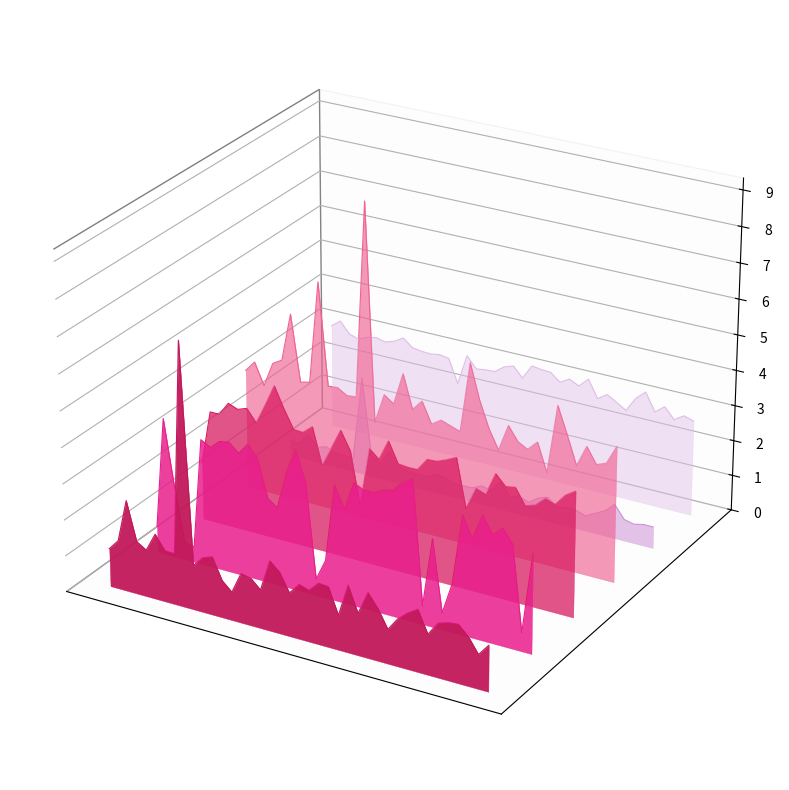

Does the chart display data point markers on the line(s)?

No